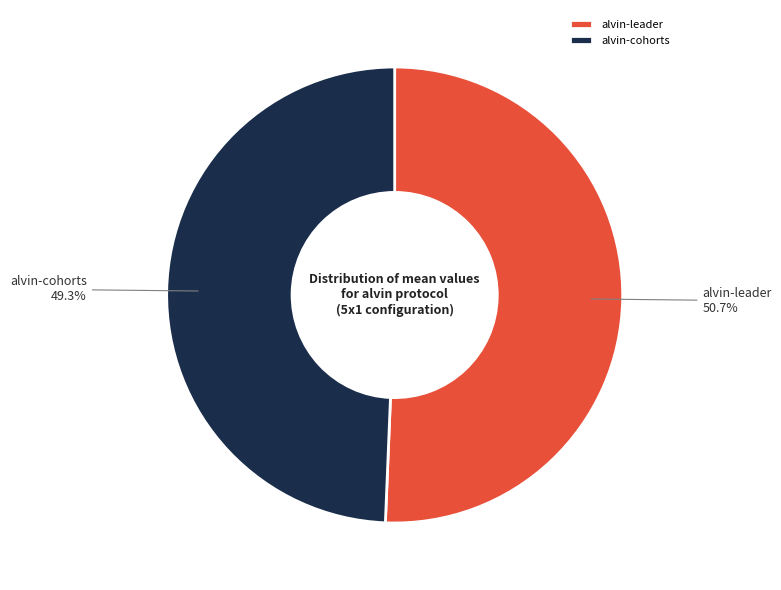

Does any single category account for the majority?

Yes